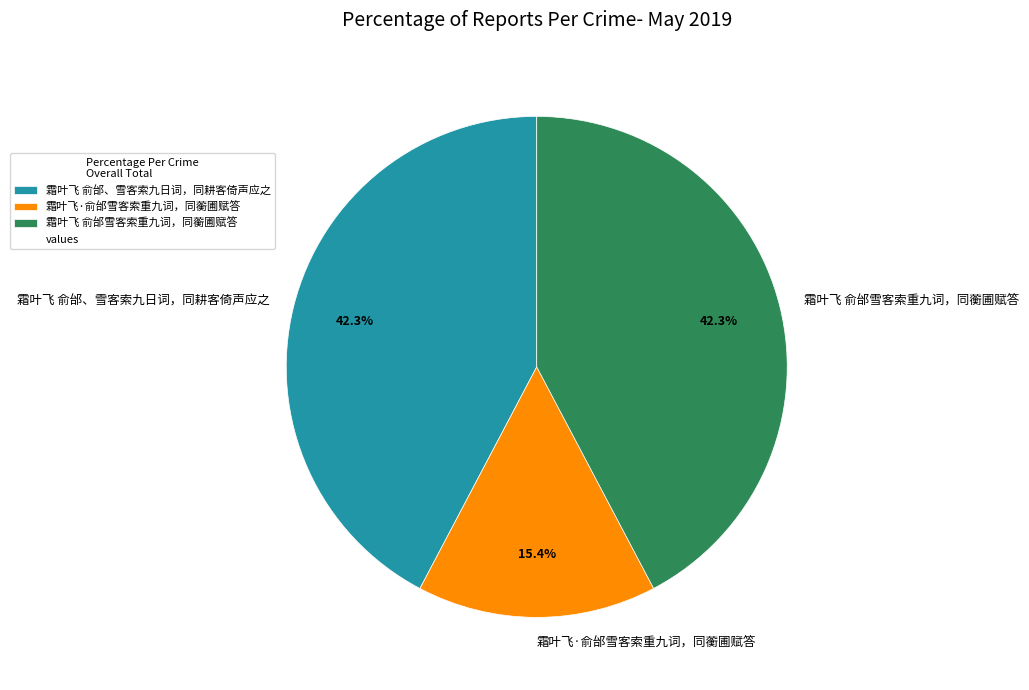

Combined, do 霜叶飞·俞邰雪客索重九词，同蘅圃赋答 and 霜叶飞 俞邰雪客索重九词，同蘅圃赋答 account for over 50%?

Yes